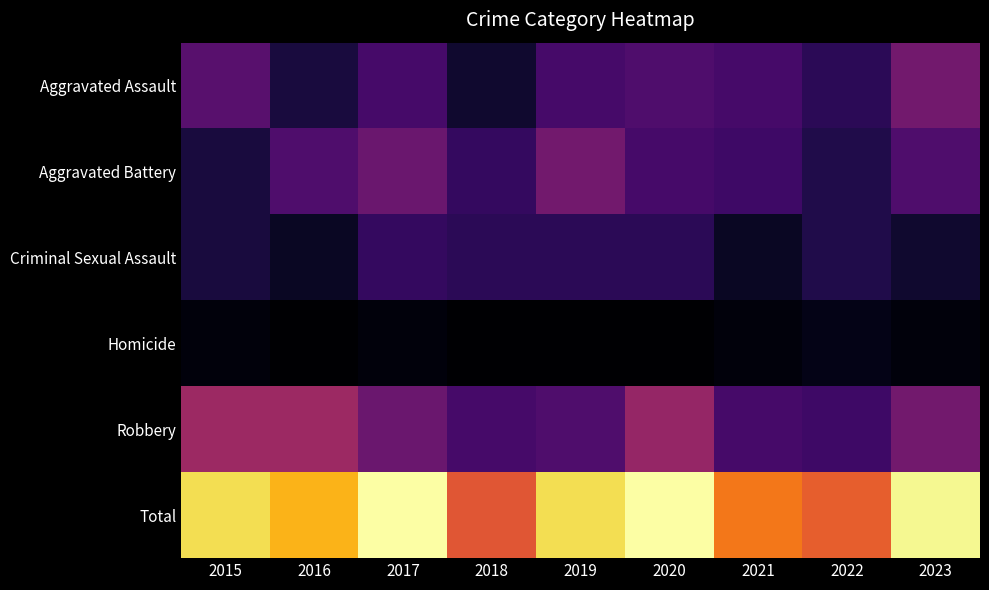

Which series has the largest total across all categories?

Total